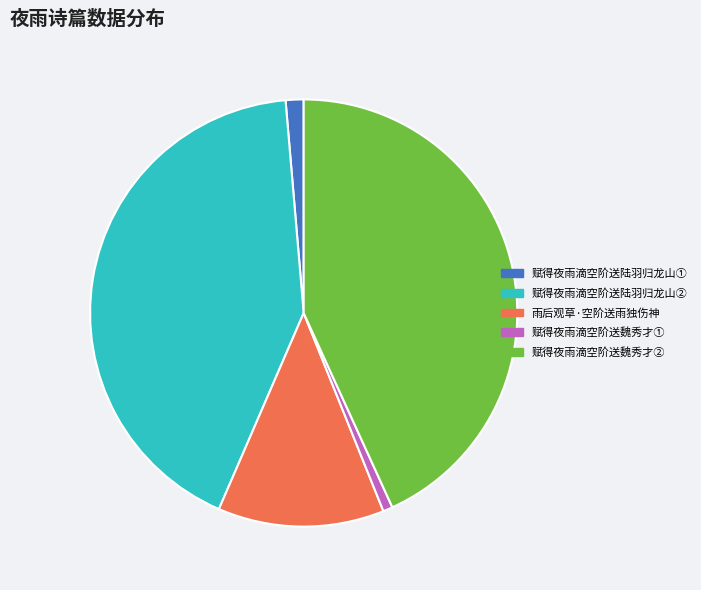

Between 赋得夜雨滴空阶送陆羽归龙山① and 赋得夜雨滴空阶送陆羽归龙山②, which is larger?

赋得夜雨滴空阶送陆羽归龙山②